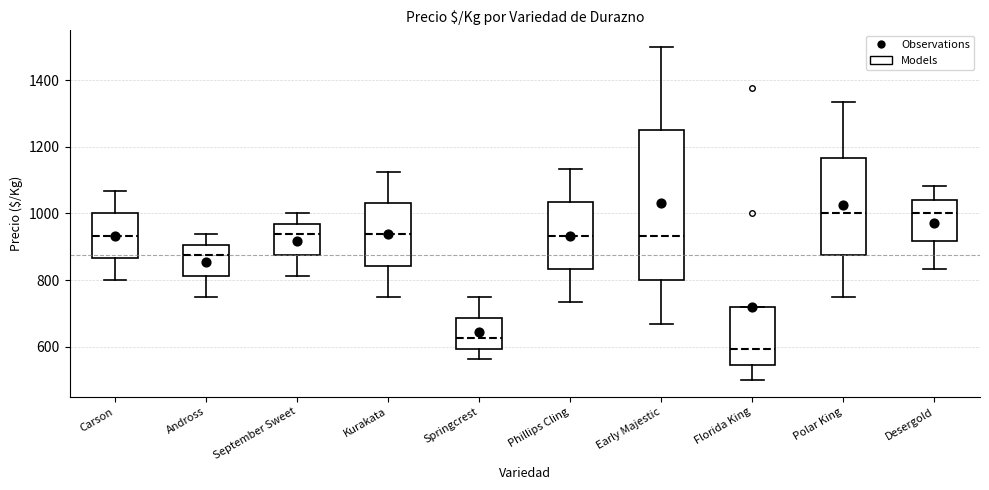

Which box is the tallest, from its lower edge to its upper edge?

Early Majestic